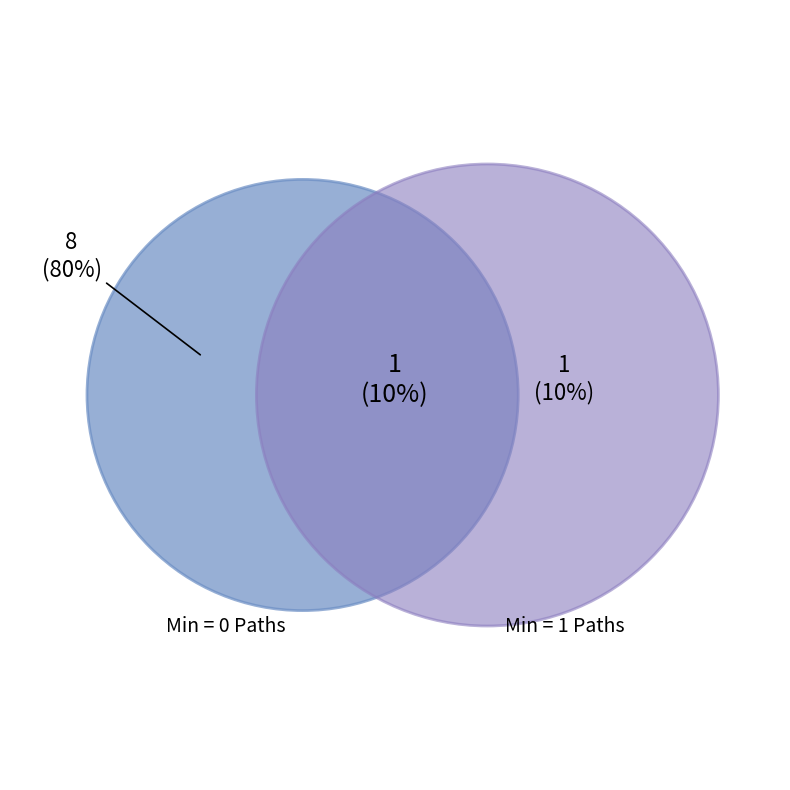

Is there any slice that represents more than half of the pie?

Yes